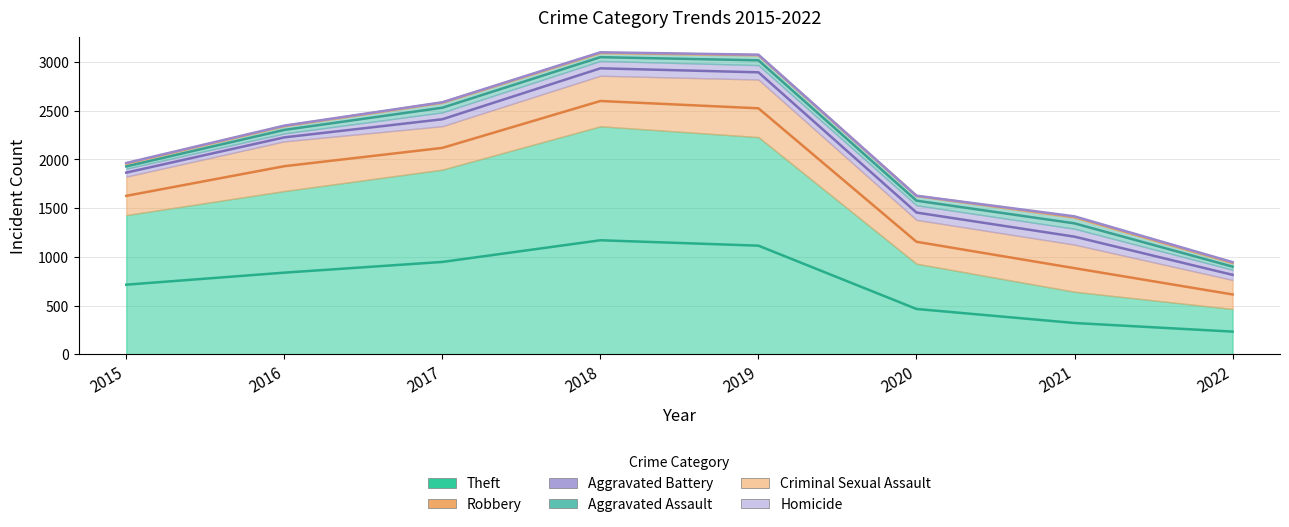

How many interior local peaks does the Aggravated Battery series have?

2